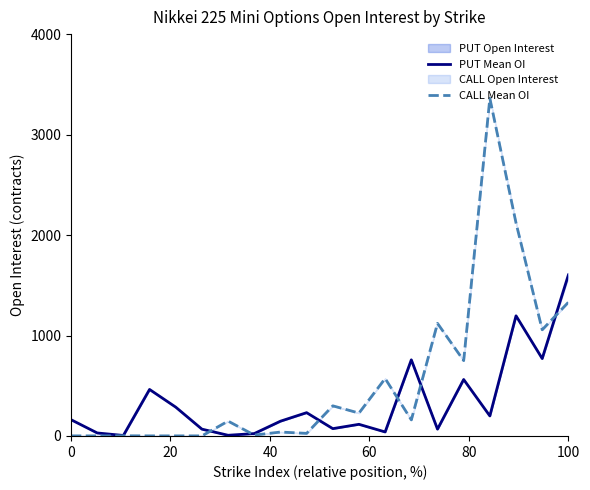

What is the maximum value for PUT Mean OI?

1602.5